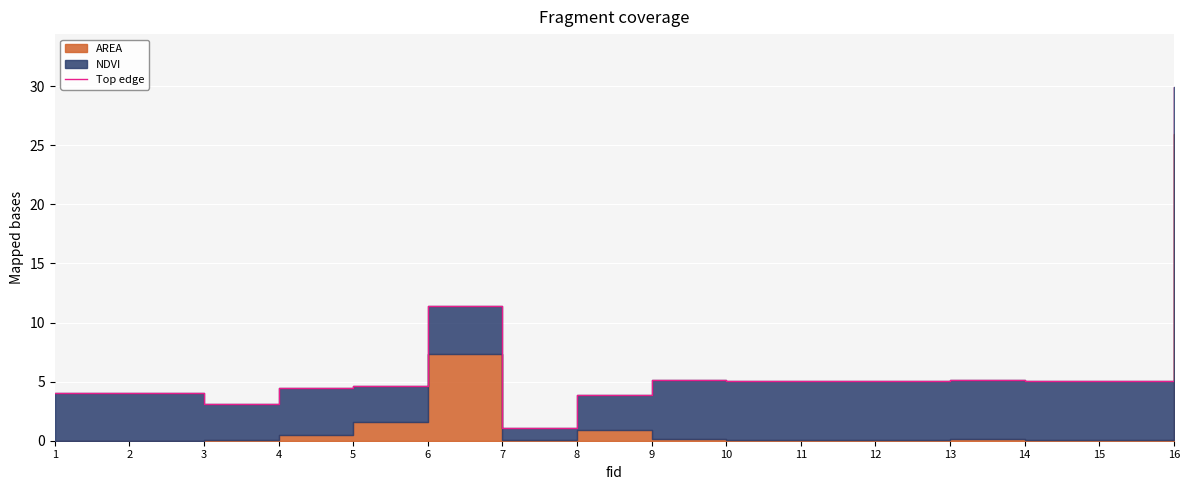

At which category does the chart reach its peak across all series?

16